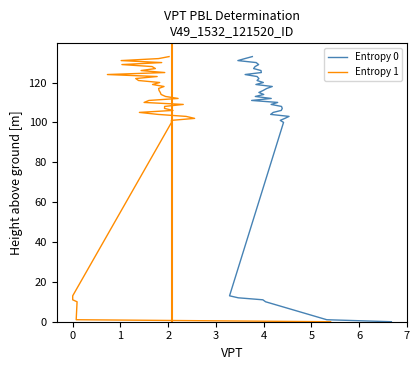

How many data points in Entropy 0 are less than 114?

20